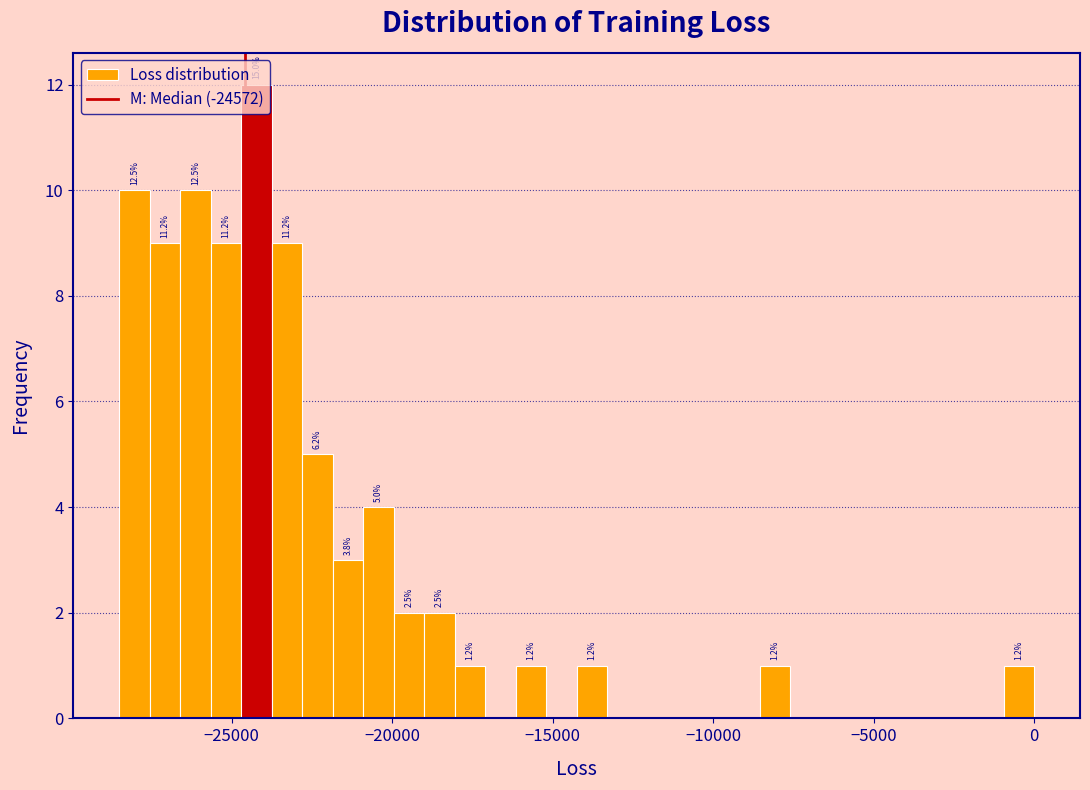

Around what value on the x-axis is the tallest bar? Give the approximate position of its centre, as read against the axis.

-24000